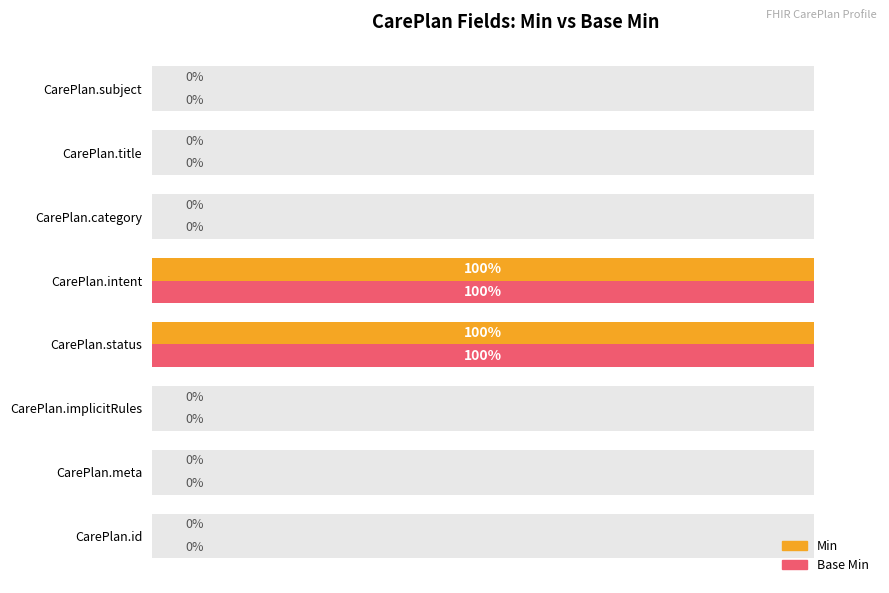

Is it true that Base Min equals 56 at CarePlan.status?

False